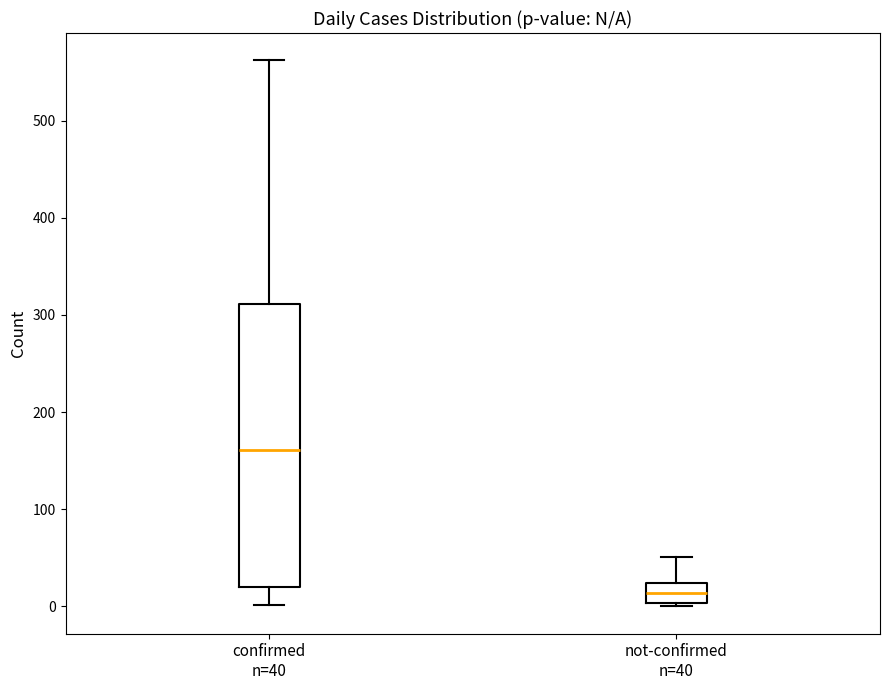

Reading left to right, transcribe this box plot: for each box, give where its median line is, the range the box spans, and where its two whiskers end, as read against the y-axis. The values are not printed on the chart, so give them approximately, as read against the axis.

confirmed n=40: median 160, box 20 to 310, whiskers 0 to 560
not-confirmed n=40: median 10, box 0 to 20, whiskers 0 to 50